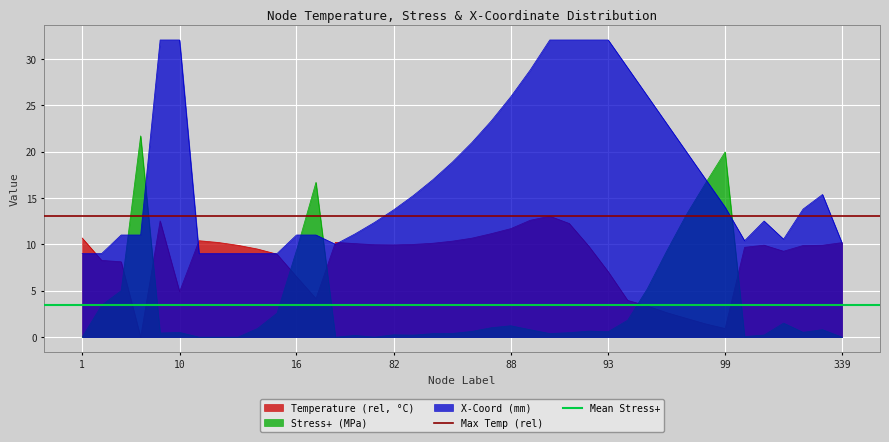

The Temperature (rel, °C) series shows 2.4 at 16. True or false?

False